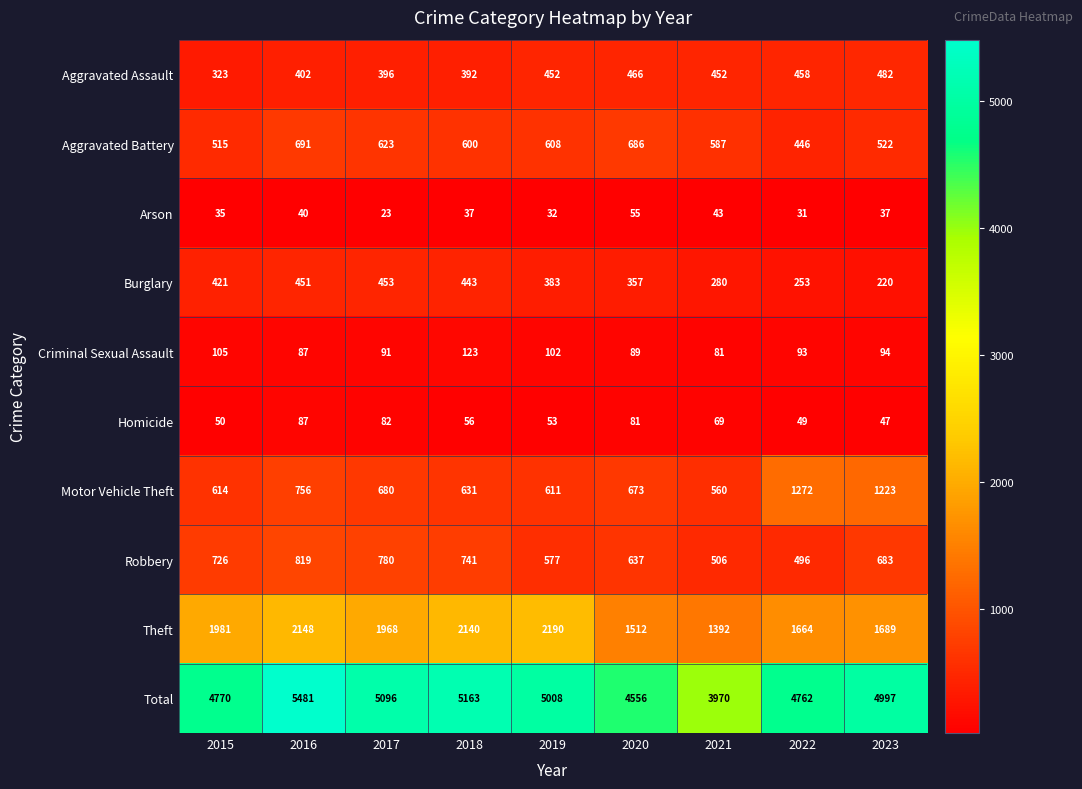

Is it true that Aggravated Battery equals 686 at 2020?

True